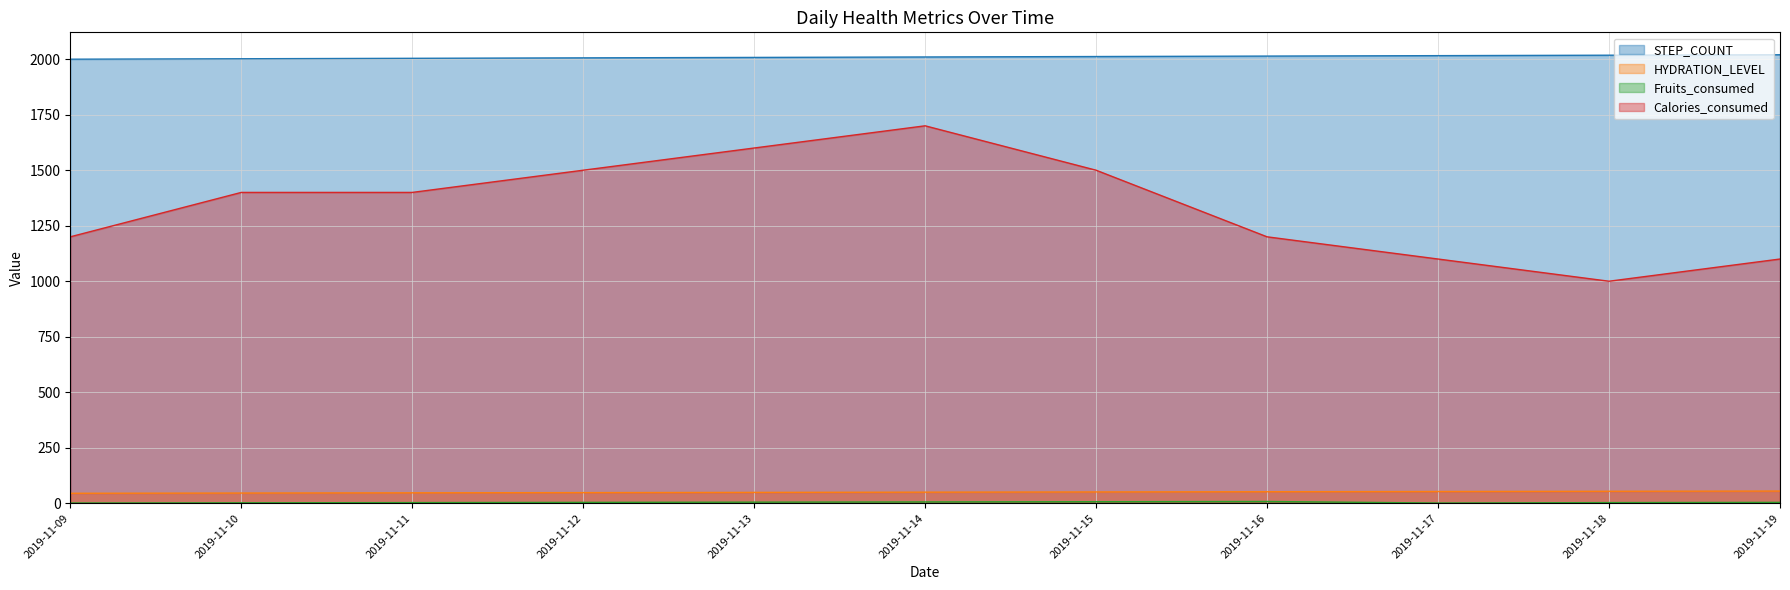

Where is Fruits_consumed nearest to the value 4?

2019-11-12